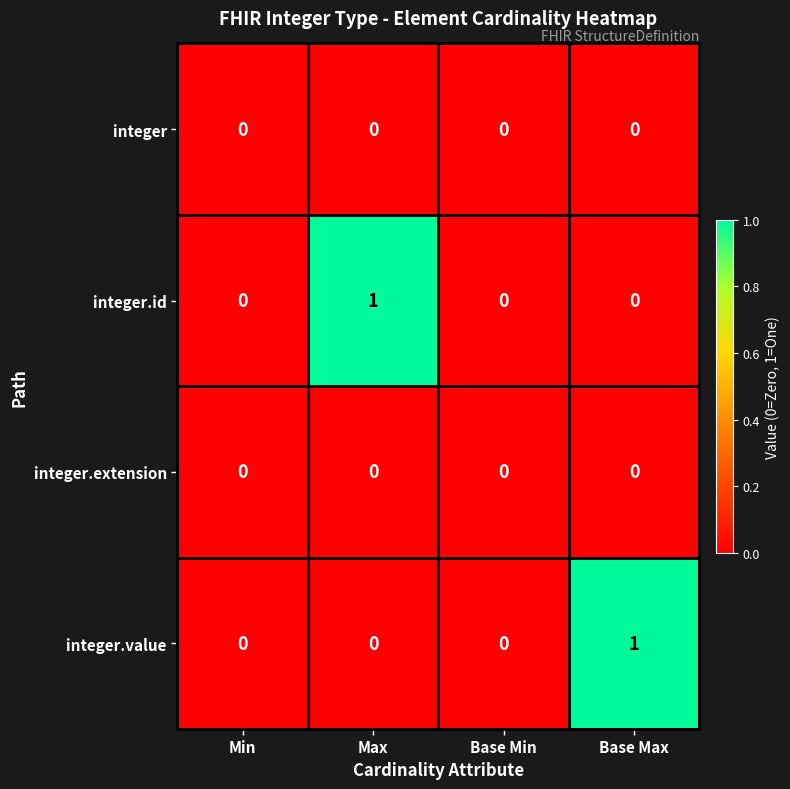

Reading left to right, transcribe all the data shown in this chart.

integer: Min=0	Max=0	Base Min=0	Base Max=0
integer.id: Min=0	Max=1	Base Min=0	Base Max=0
integer.extension: Min=0	Max=0	Base Min=0	Base Max=0
integer.value: Min=0	Max=0	Base Min=0	Base Max=1